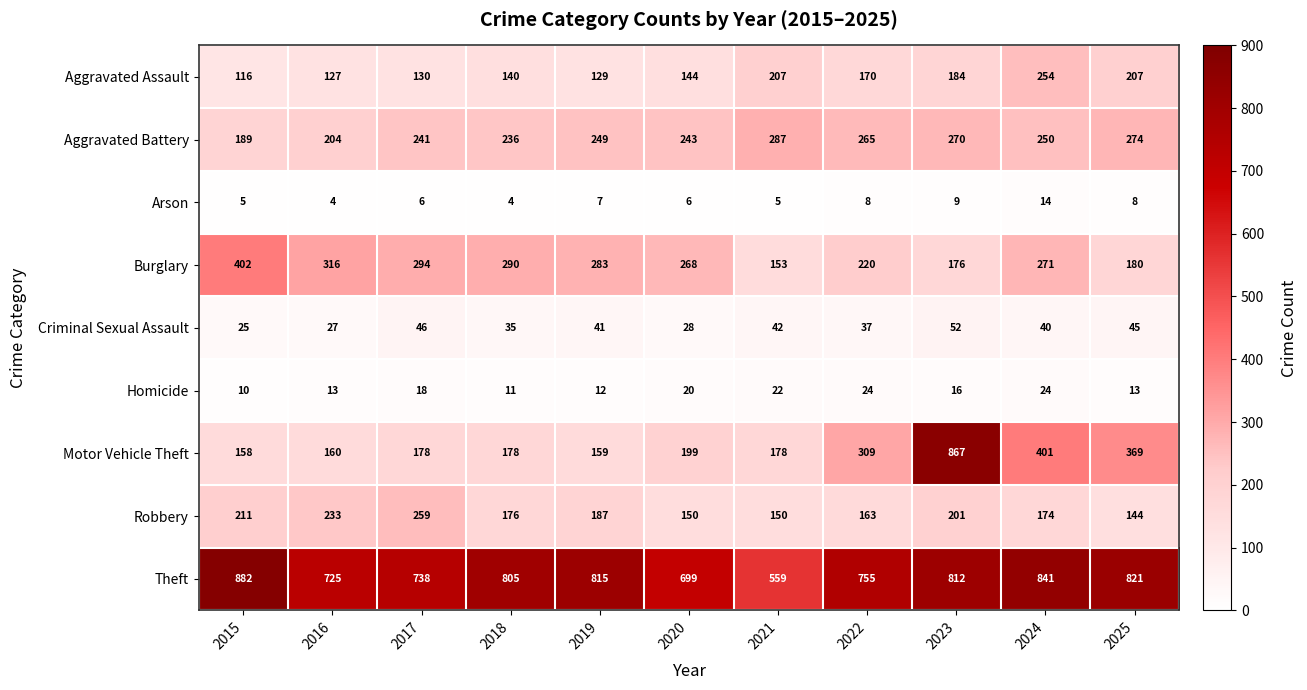

Which series has the largest total across all categories?

Theft